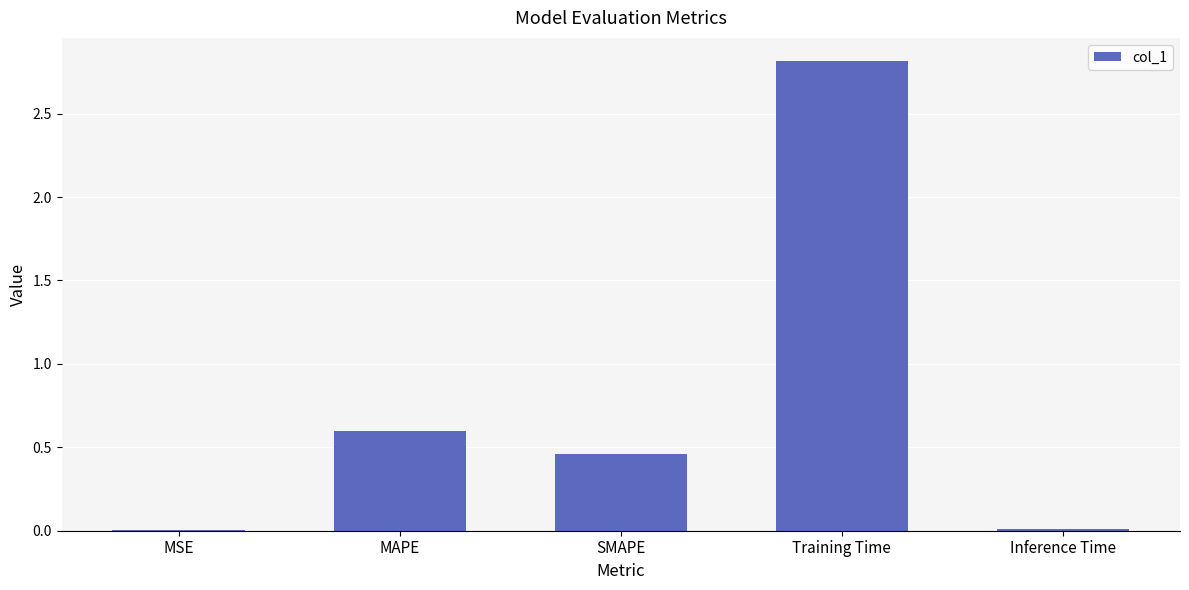

What is the greatest value displayed?

2.8